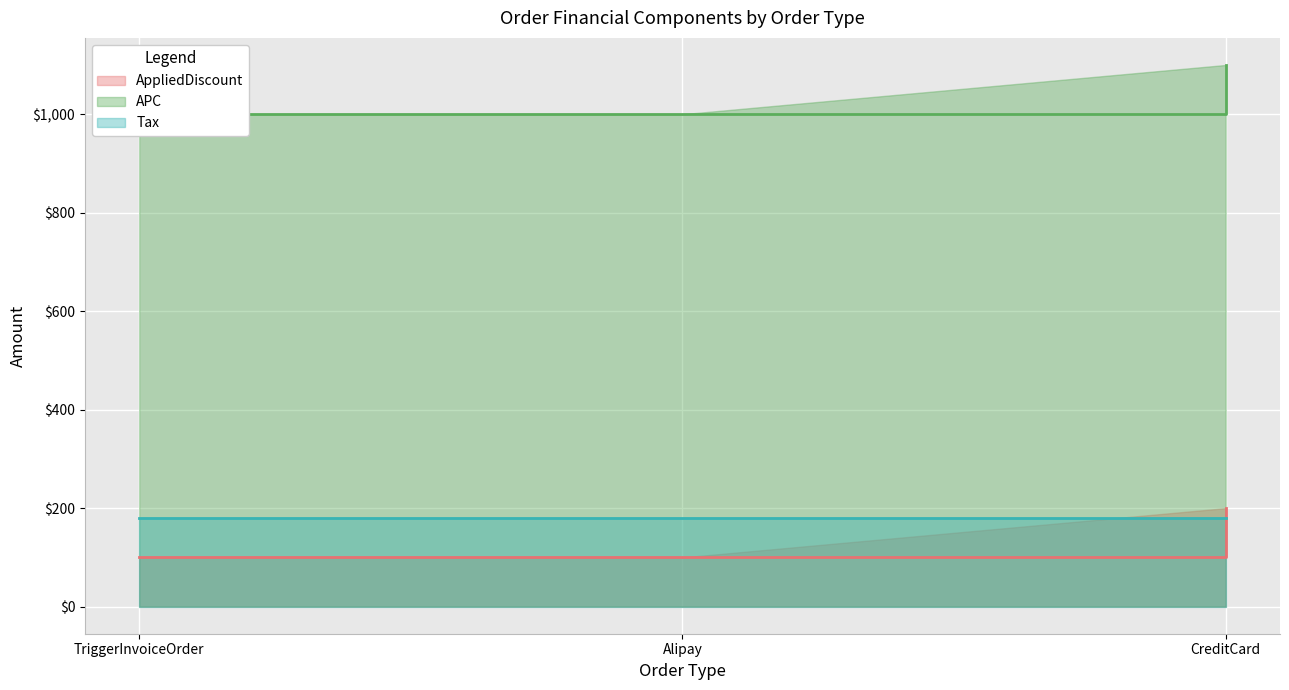

Is the value of AppliedDiscount at TriggerInvoiceOrder greater than the value of APC at TriggerInvoiceOrder?

No